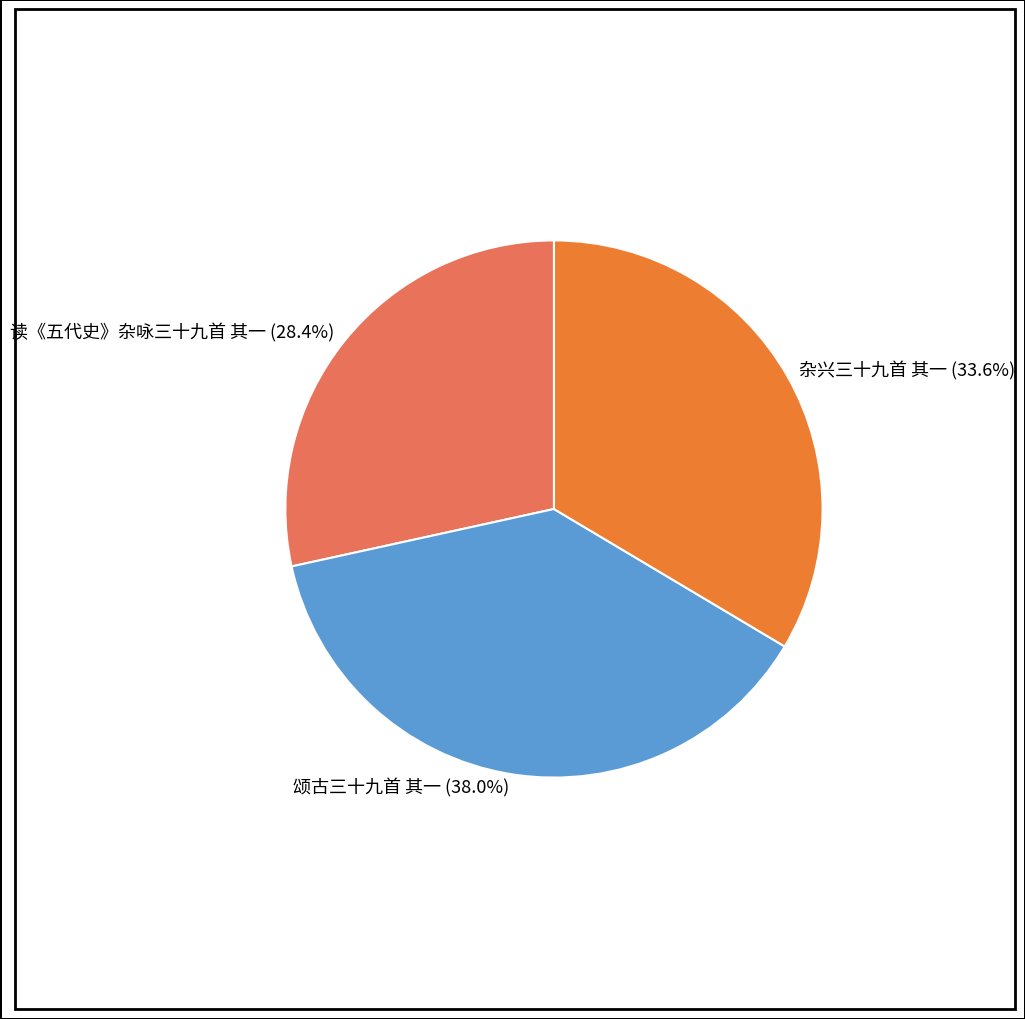

Approximately how many times larger is the value at 读《五代史》杂咏三十九首 其一 (28.4%) compared to 颂古三十九首 其一 (38.0%)?

0.7